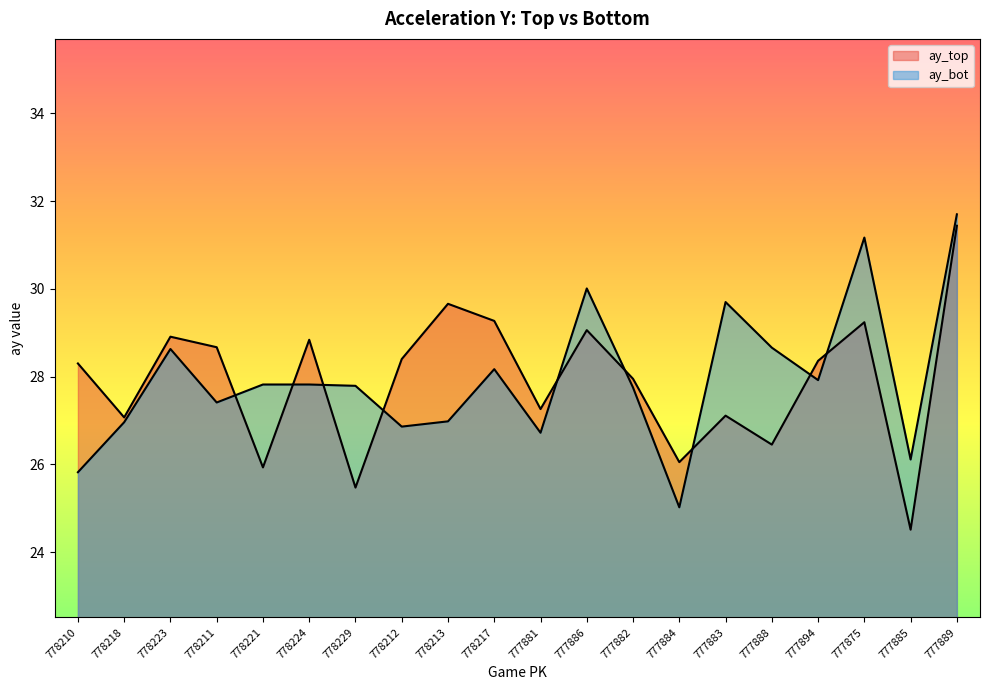

True or false: ay_bot has a value of 5.9 at 778212.

False